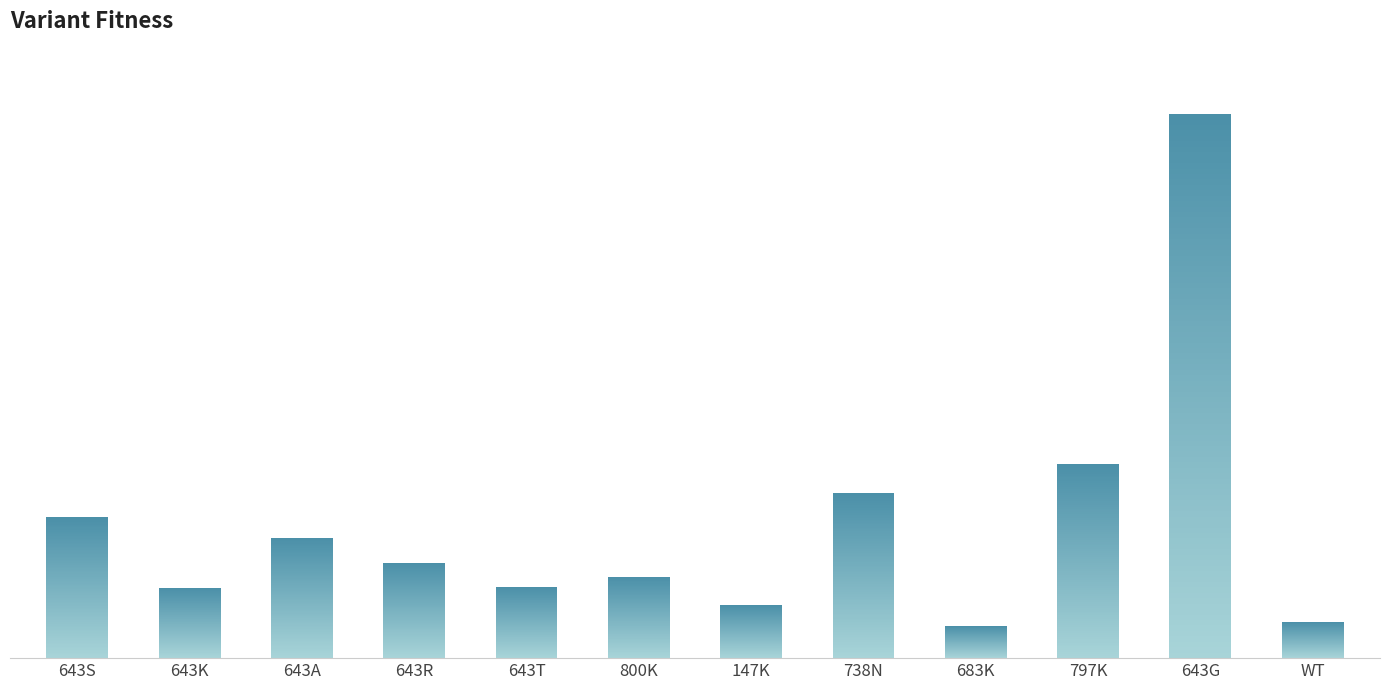

What is the smallest value displayed?

0.9